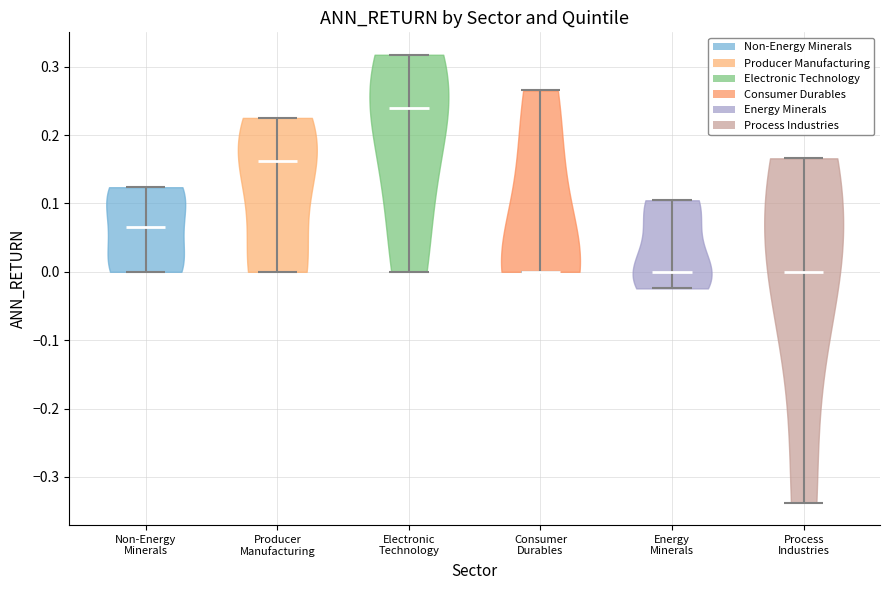

Reading left to right, read every violin against the y-axis: where its median line is, and the lowest and highest points it reaches. The values are not printed on the chart, so give them approximately, as read against the axis.

Non-Energy Minerals: median line 0.06, lowest point 0.00, highest point 0.12
Producer Manufacturing: median line 0.16, lowest point 0.00, highest point 0.23
Electronic Technology: median line 0.24, lowest point 0.00, highest point 0.32
Consumer Durables: median line 0.00, lowest point 0.00, highest point 0.27
Energy Minerals: median line 0.00, lowest point -0.02, highest point 0.10
Process Industries: median line 0.00, lowest point -0.34, highest point 0.17